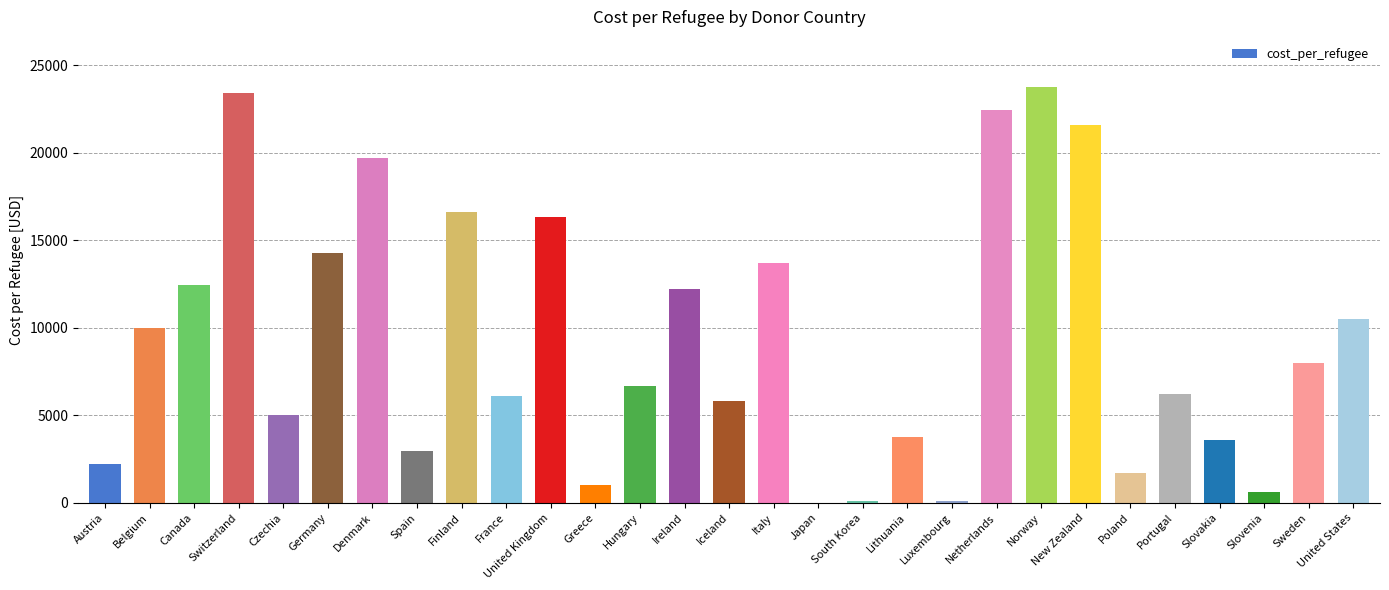

What is the change in value from Belgium to Luxembourg?

-9850.7